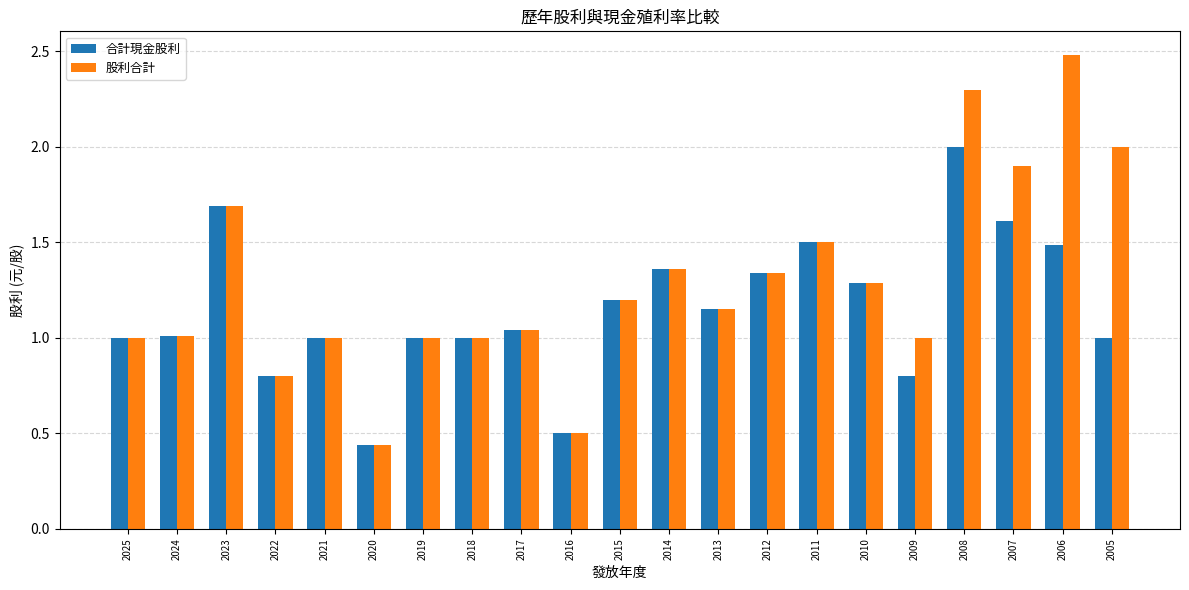

At which category is the sum across all series the highest?

2008